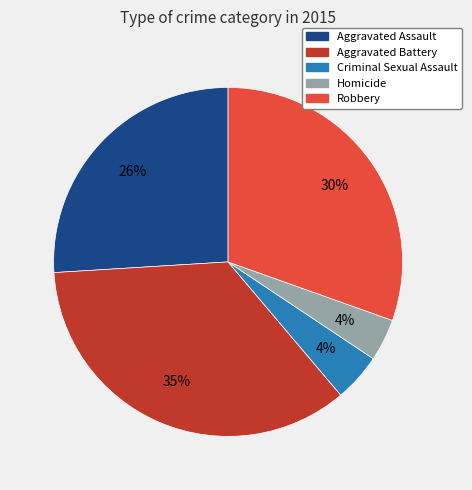

Is it true that Homicide is 4% of the pie?

True